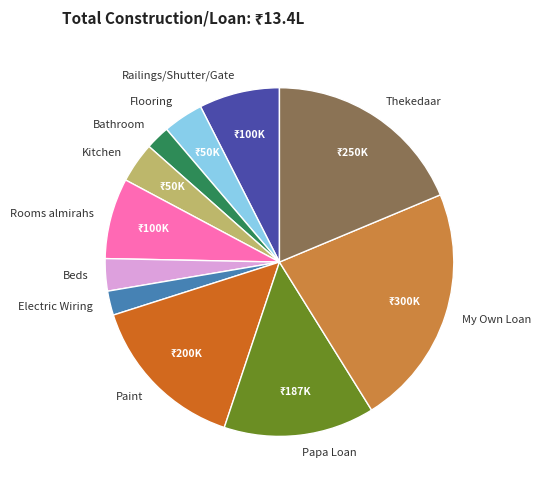

The Paint slice represents 15% of the pie. True or false?

True